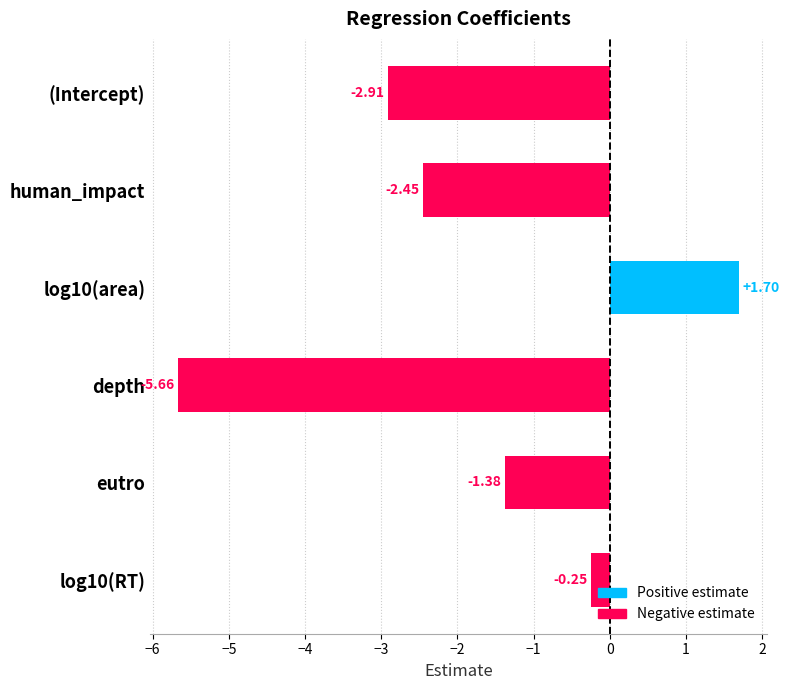

What is the label of the 5th bar from the top?

eutro